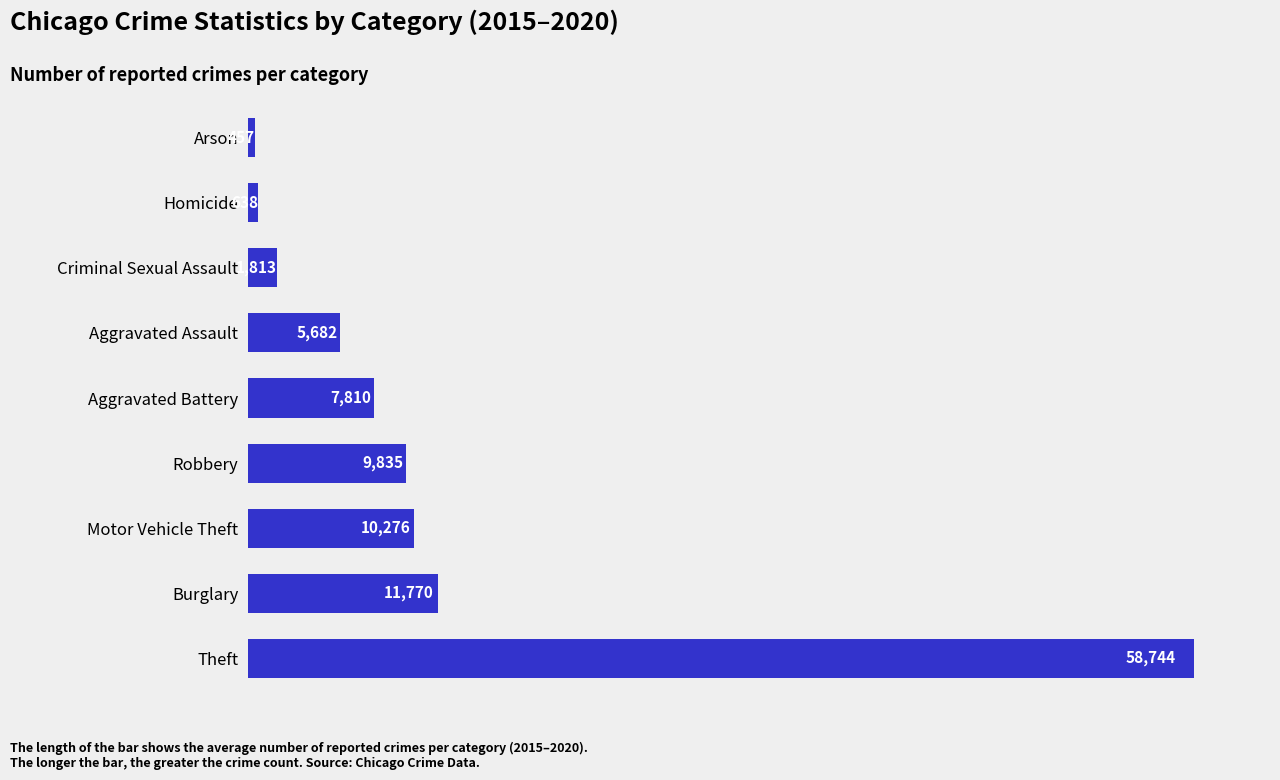

What is the smallest value displayed?

457.3